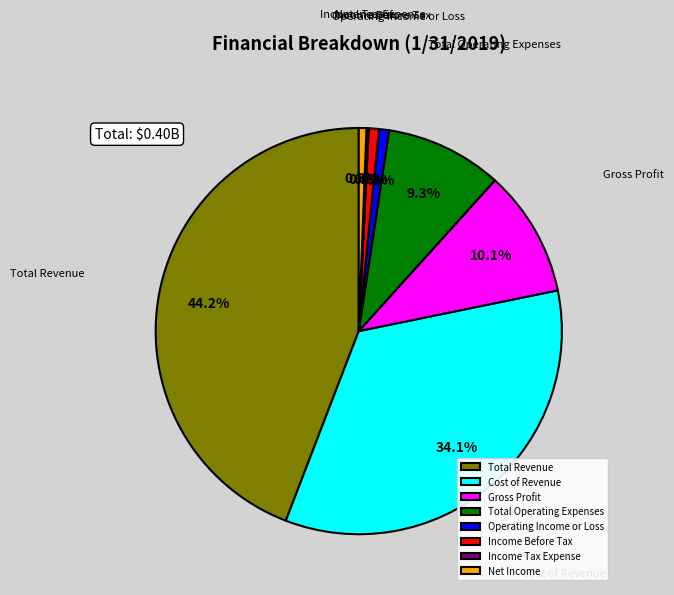

To the nearest percent, what is the average slice percentage?

12%